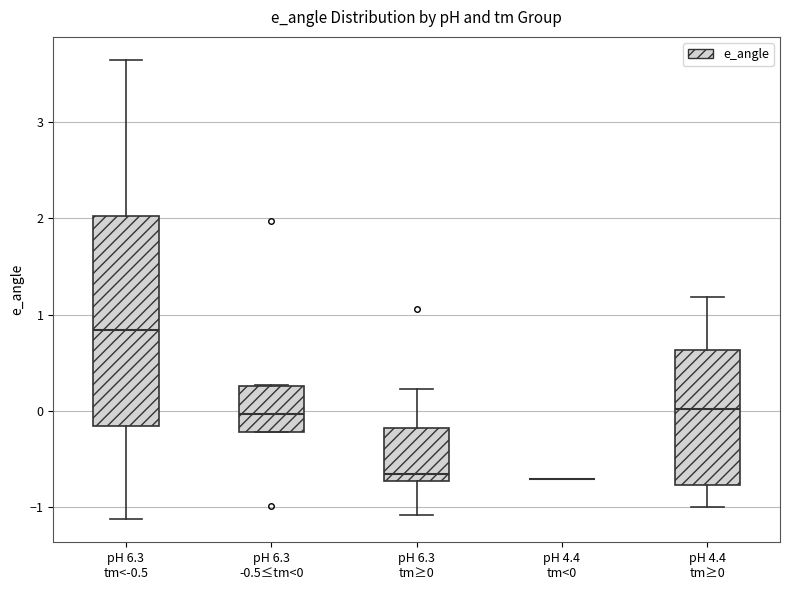

Reading left to right, transcribe this box plot: for each box, give where its median line is, the range the box spans, and where its two whiskers end, as read against the y-axis. The values are not printed on the chart, so give them approximately, as read against the axis.

pH 6.3 tm<-0.5: median 0.8, box -0.2 to 2.0, whiskers -1.1 to 3.6
pH 6.3 -0.5≤tm<0: median 0.0, box -0.2 to 0.3, whiskers -0.2 to 0.3
pH 6.3 tm≥0: median -0.7 (just above the box's lower edge), box -0.7 to -0.2, whiskers -1.1 to 0.2
pH 4.4 tm<0: box collapsed to a line at -0.7, whiskers -0.7 to -0.7
pH 4.4 tm≥0: median 0.0, box -0.8 to 0.6, whiskers -1.0 to 1.2